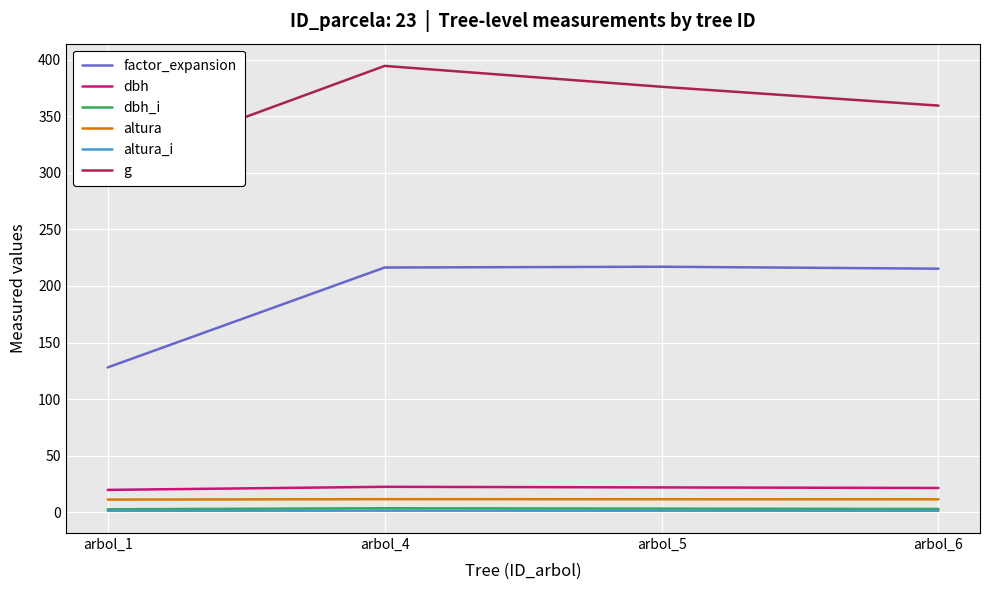

The value of dbh at arbol_6 is 21.4. True or false?

True